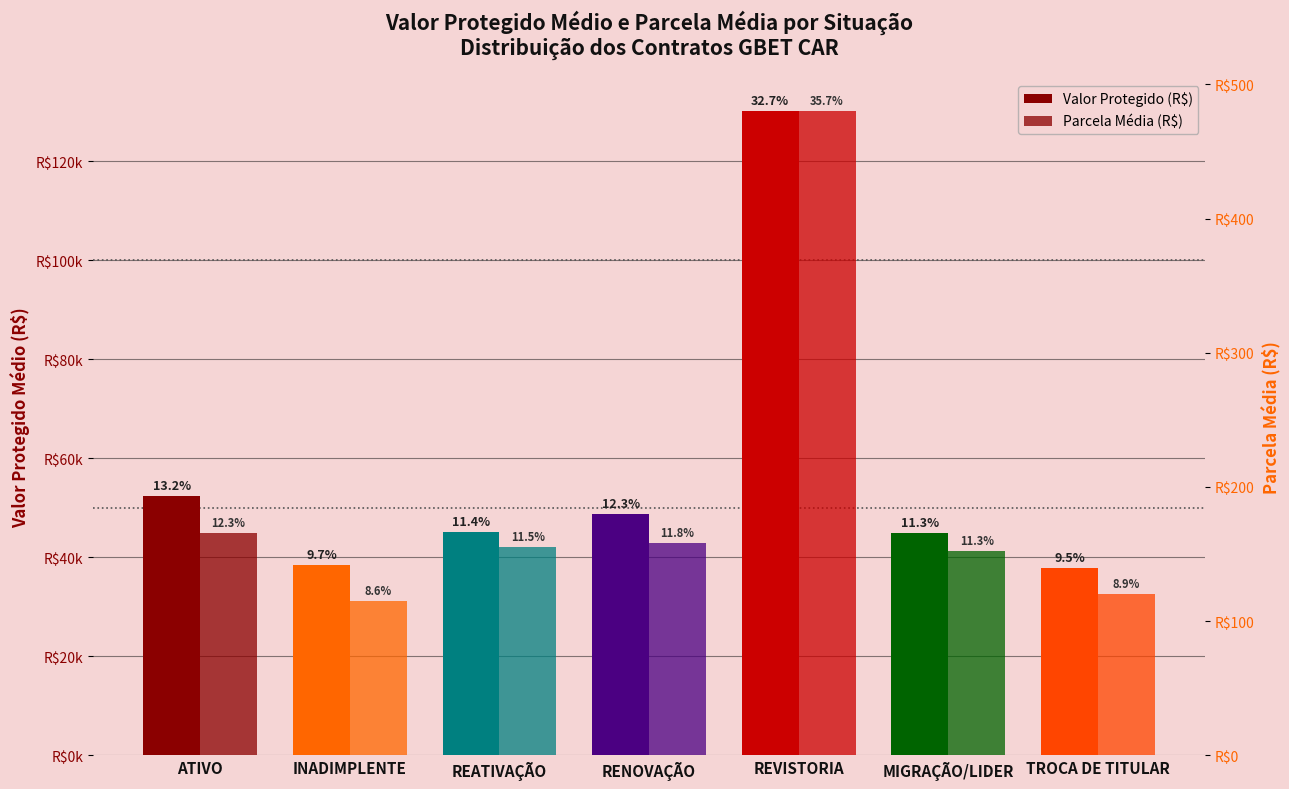

What is the sum of all Valor Protegido (R$) values?

397609.0